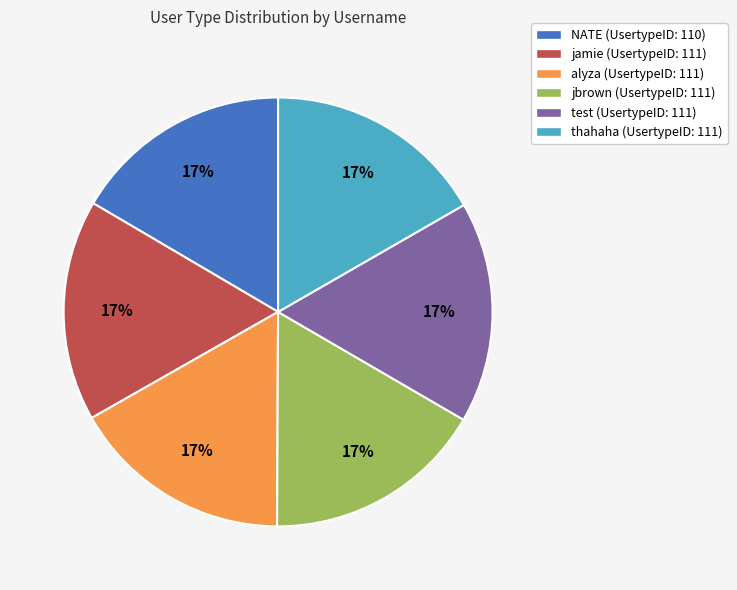

How many slices are in this pie chart?

6